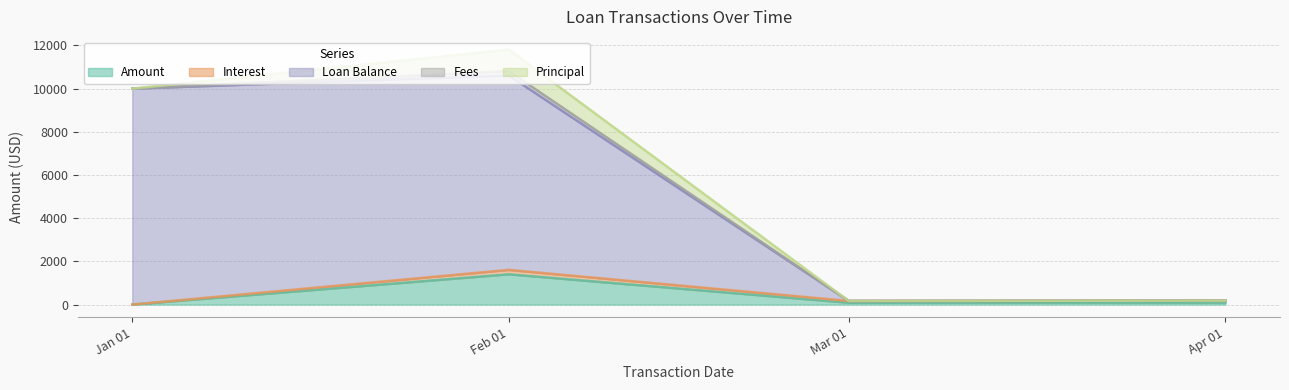

What is the difference between the Interest values at 2015-02-01 and 2015-01-01?

101.9